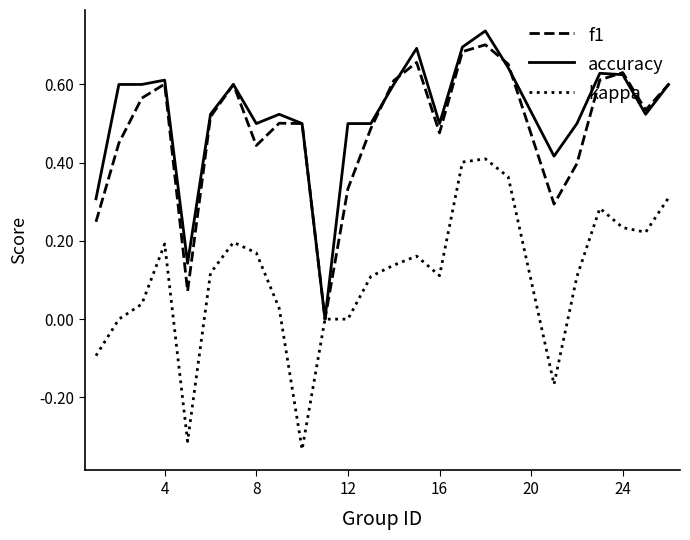

Rank the series by their maximum value, from lowest to highest.

kappa, f1, accuracy